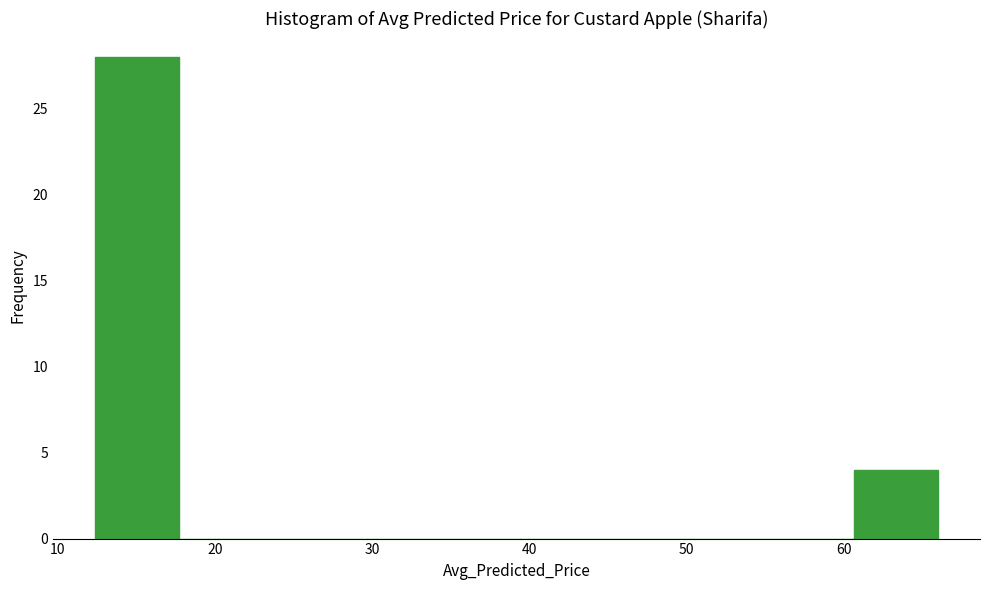

Which range on the x-axis has the tallest bar?

12 to 18